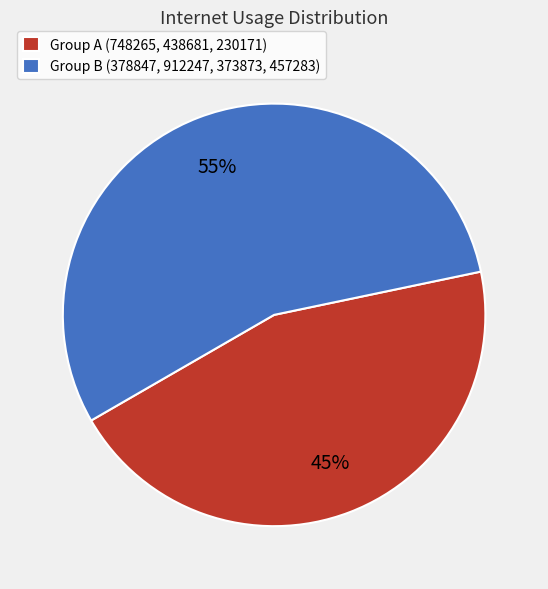

To the nearest percent, what percentage of the pie is Group B (378847, 912247, 373873, 457283)?

55%